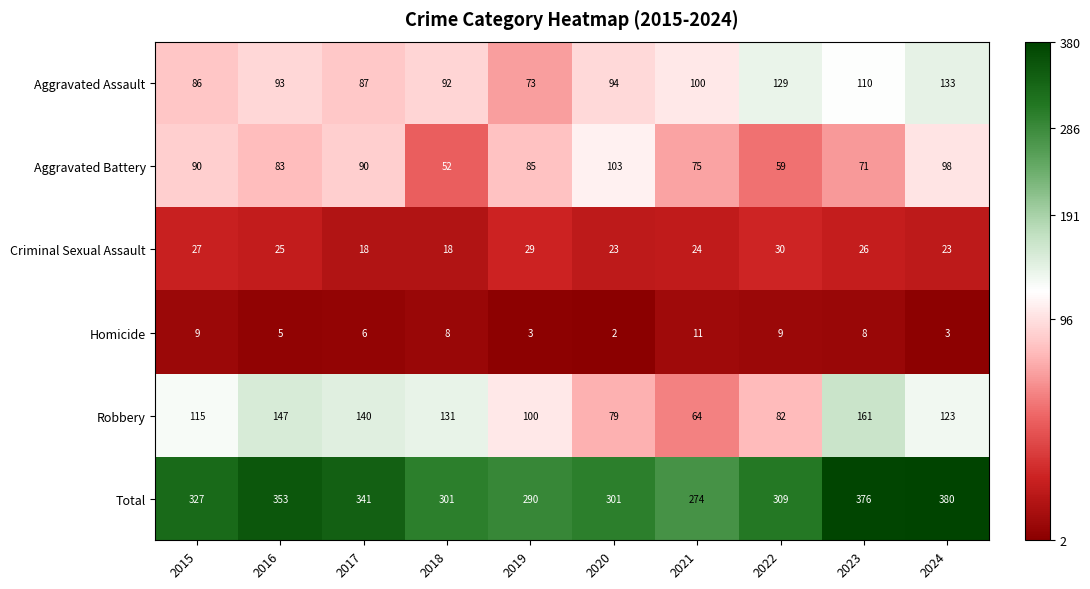

Is the value of Robbery at 2024 greater than the value of Aggravated Battery at 2017?

Yes